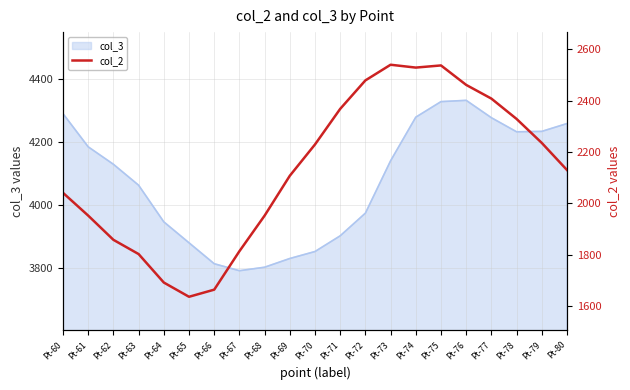

Does the chart have visible grid lines?

Yes